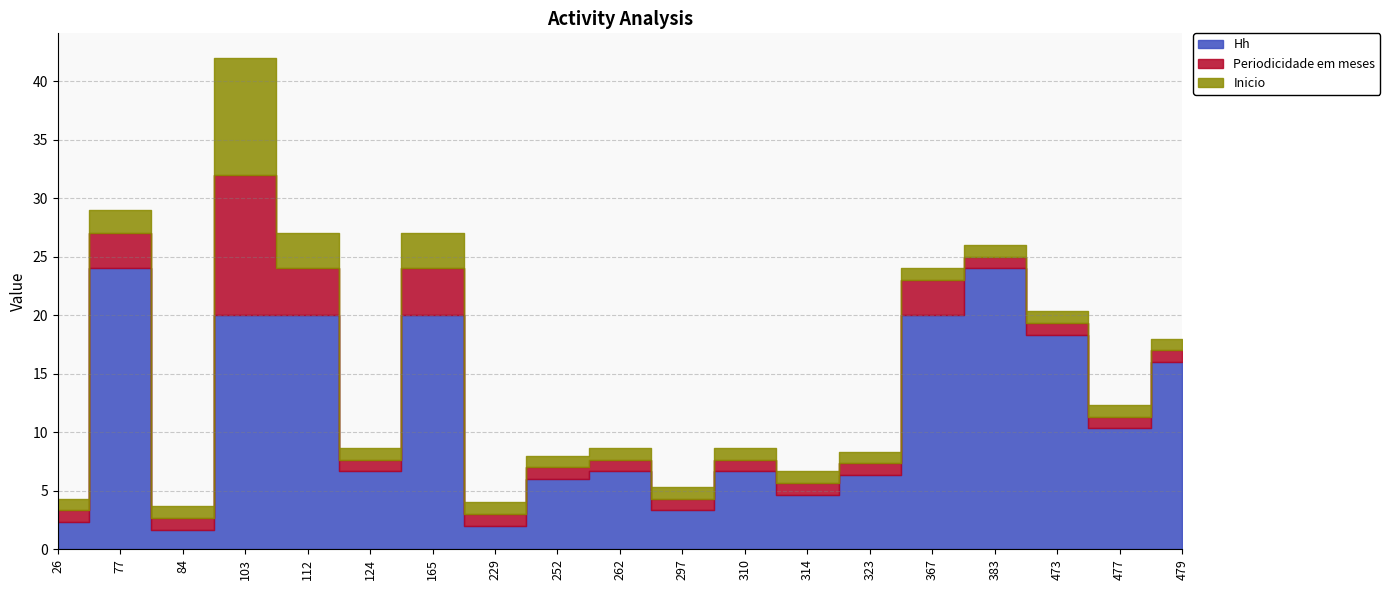

Does the chart have visible grid lines?

Yes